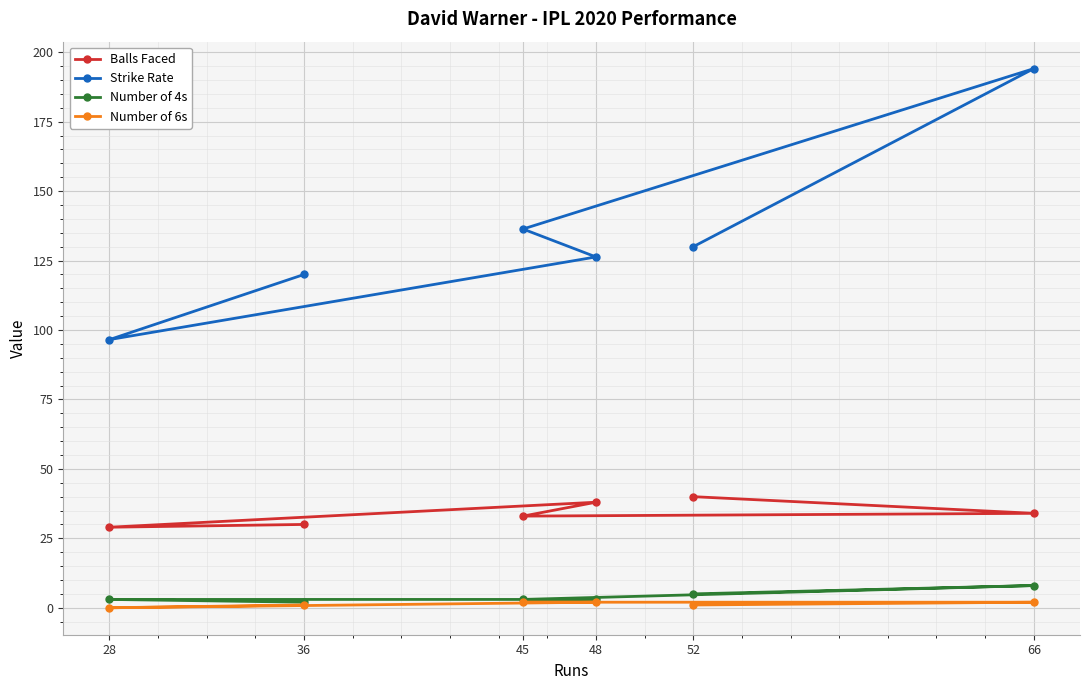

Between 45 and 66, which series saw the biggest shift?

Strike Rate